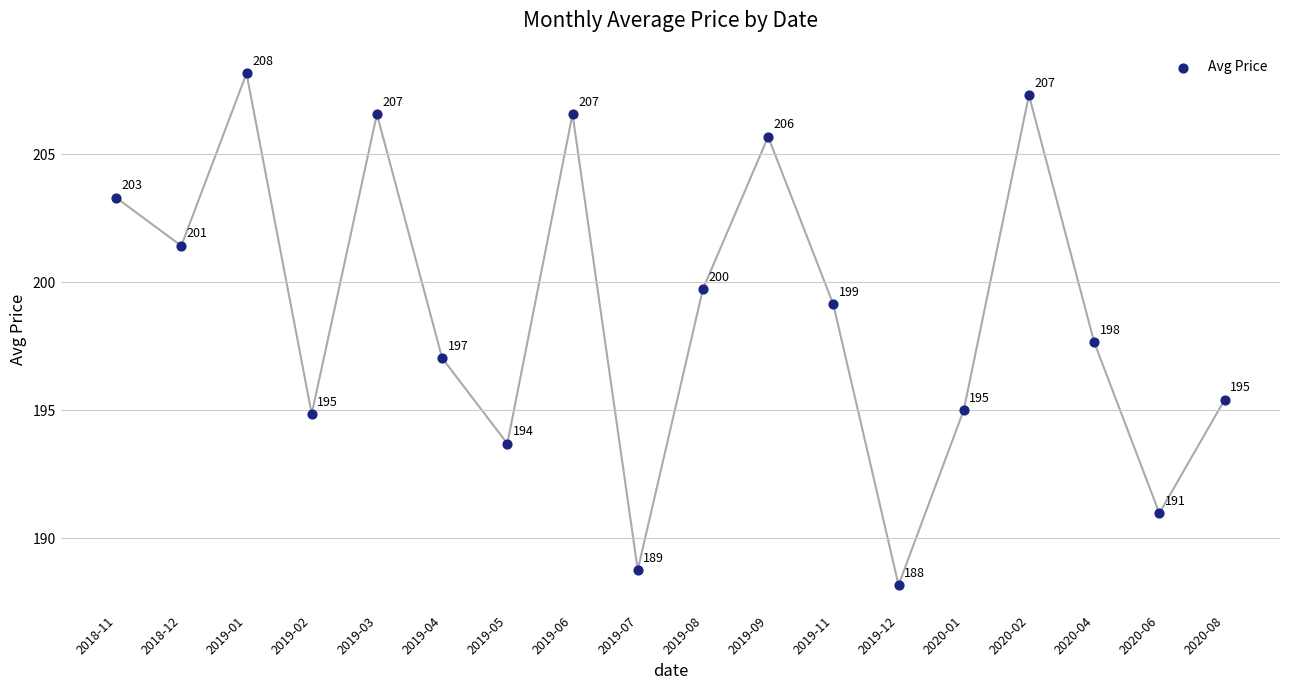

What is the range of Y values (max minus min)?

20.0